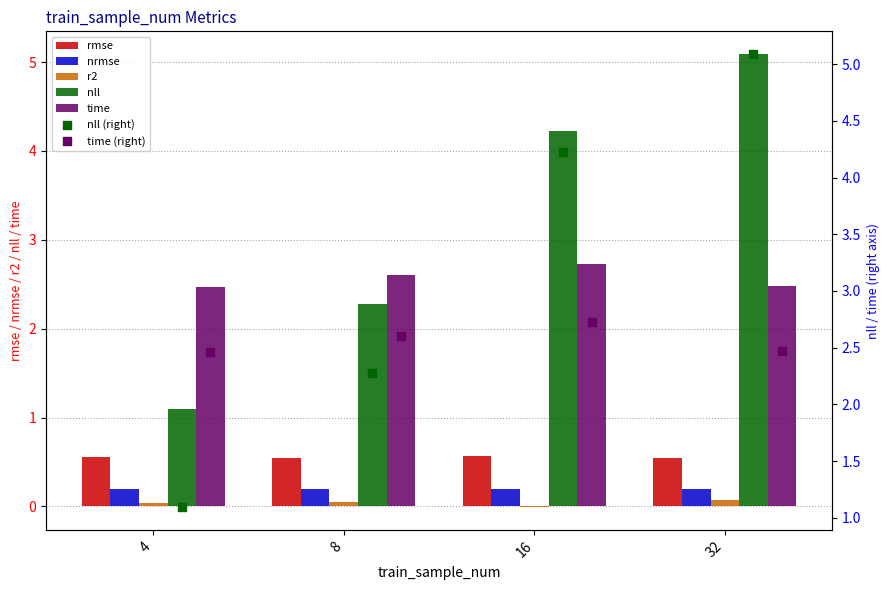

Which series reaches the minimum Y coordinate?

r2